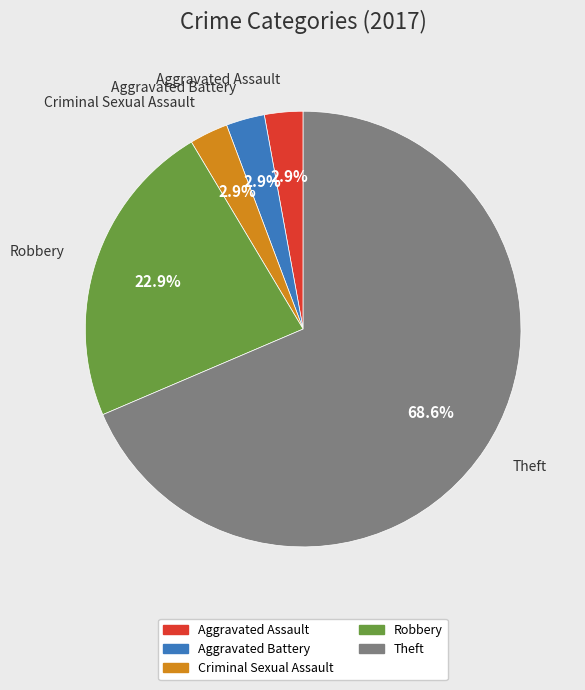

Does any single category account for the majority?

Yes